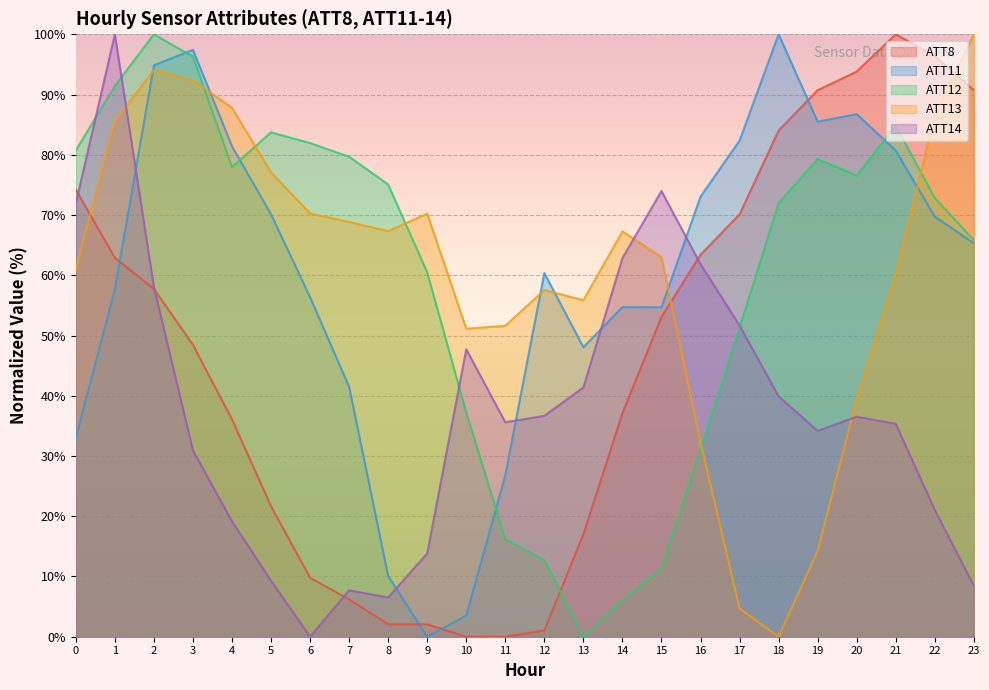

What is the sum of the ATT14 values at 19 and 6?

34.2